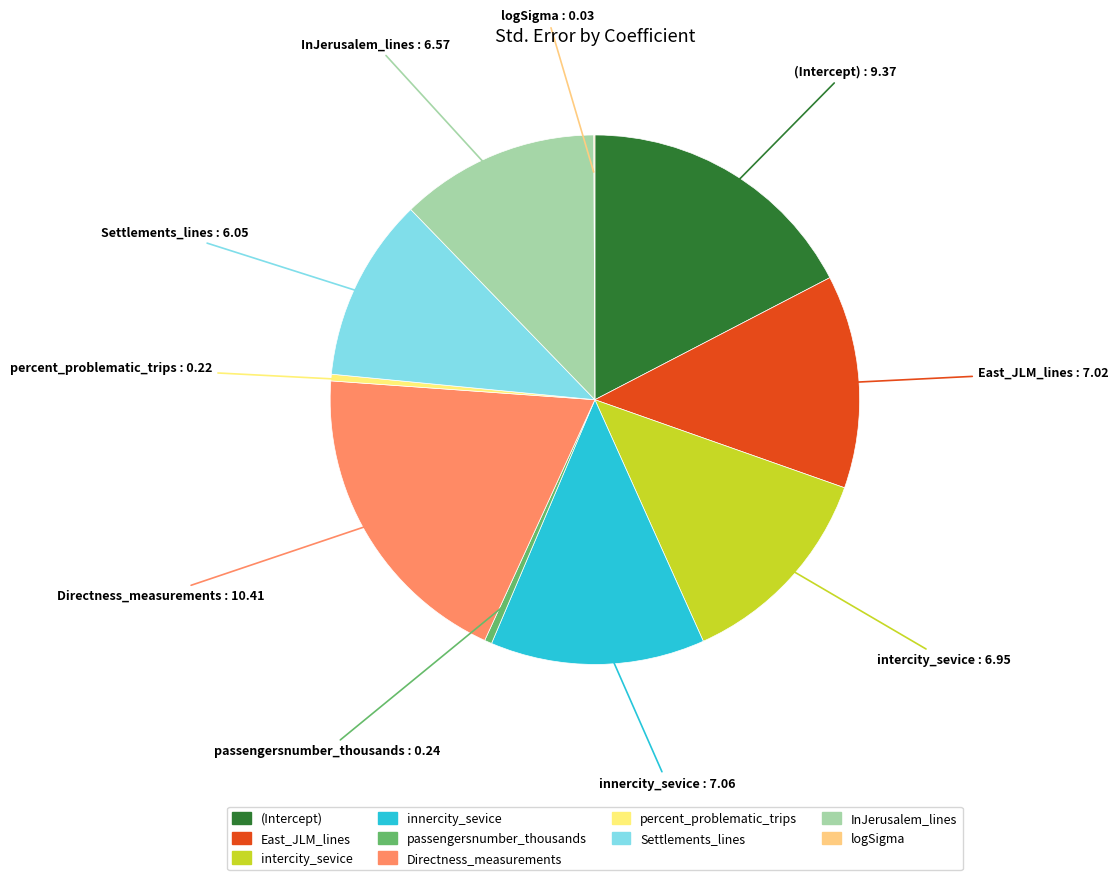

Which has a higher value, Directness_measurements or Settlements_lines?

Directness_measurements